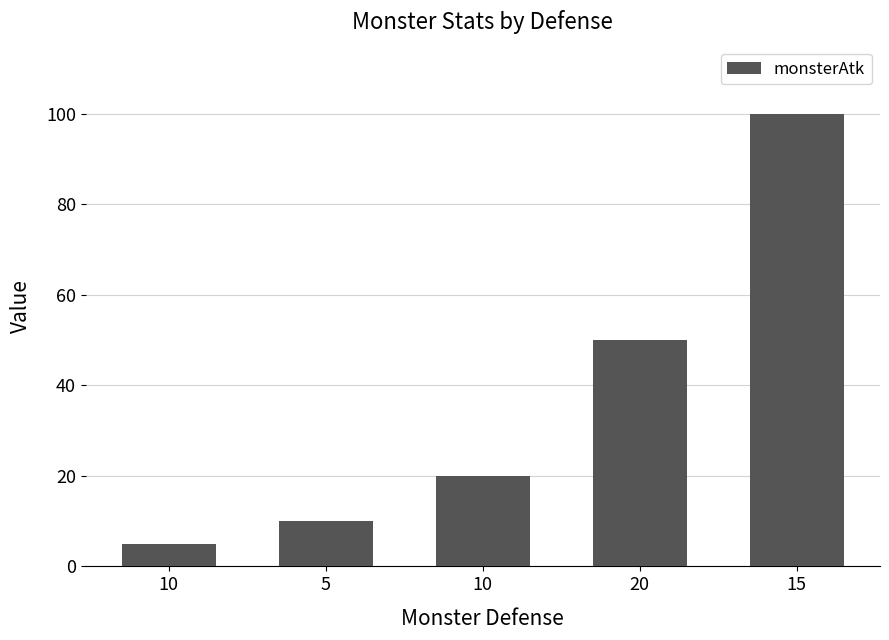

Which label corresponds to the largest value in the chart?

15